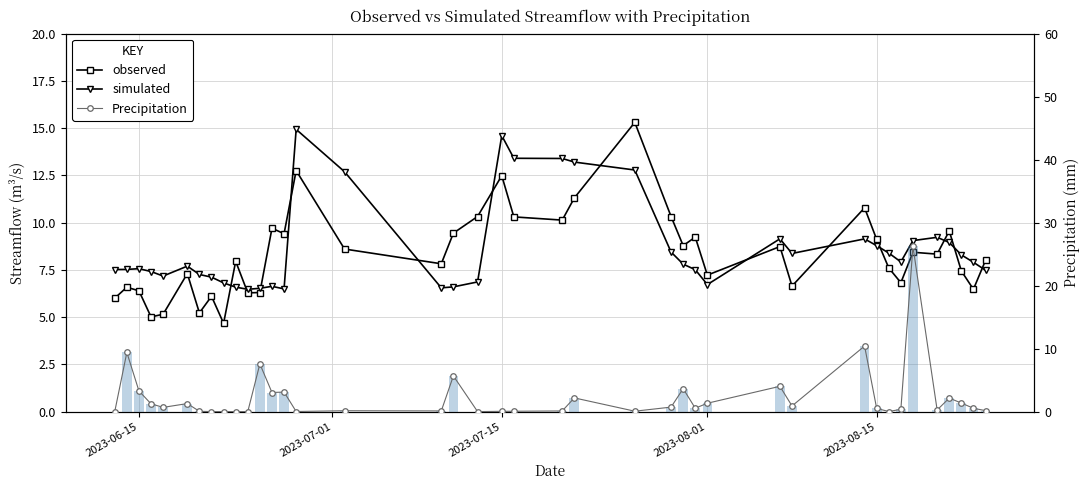

At how many categories does at least one series exceed 16?

1